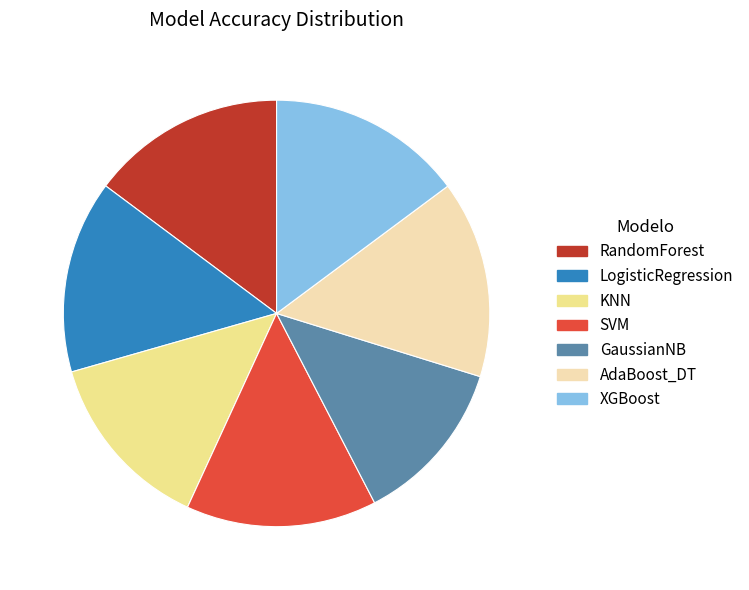

What is the smallest slice in the pie chart?

GaussianNB